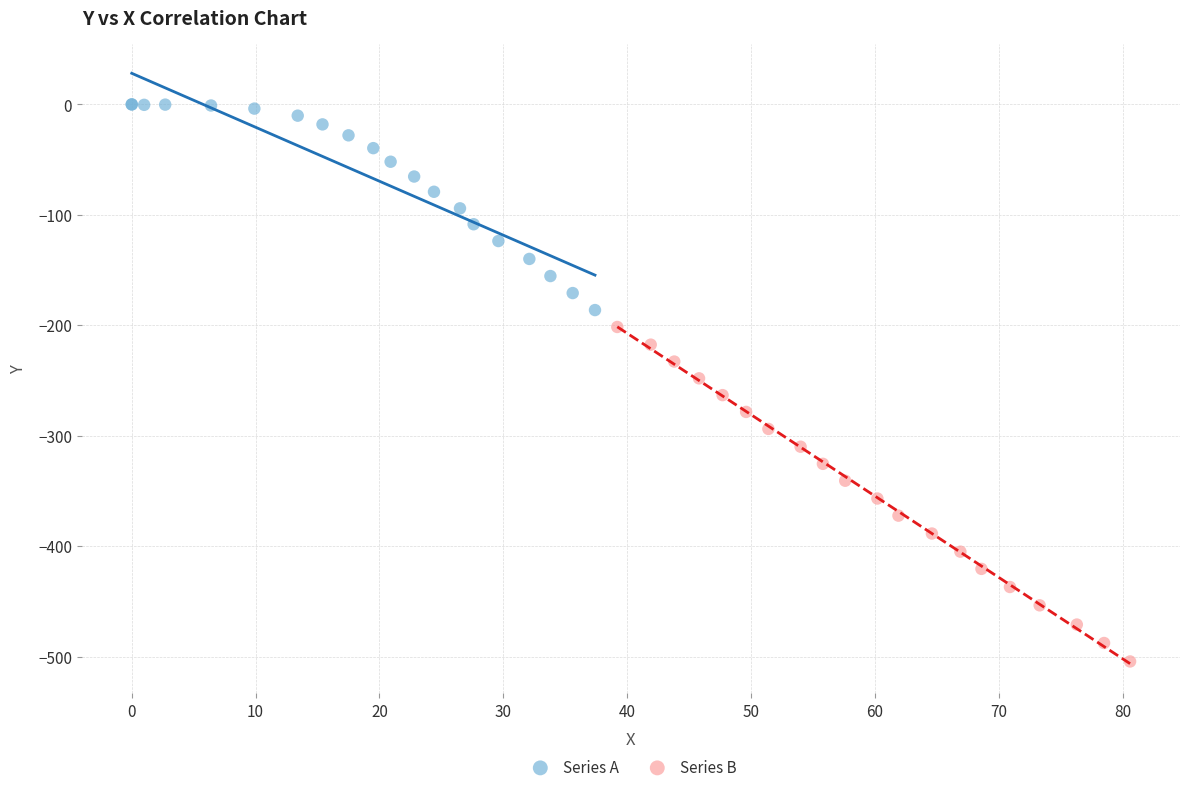

Which series has the widest spread of Y values?

Series B